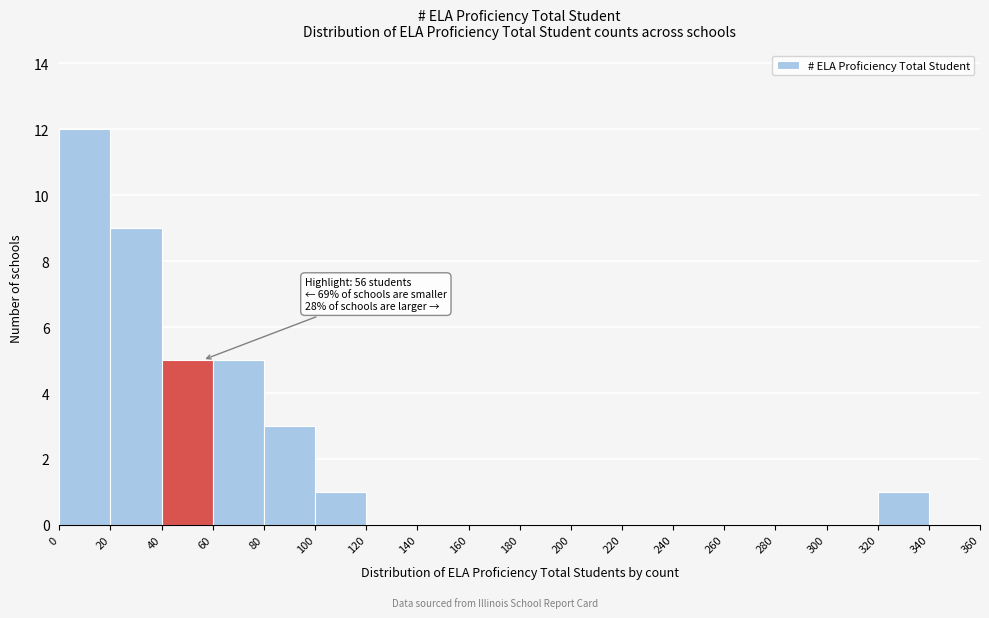

Which range on the x-axis has the tallest bar?

0 to 20